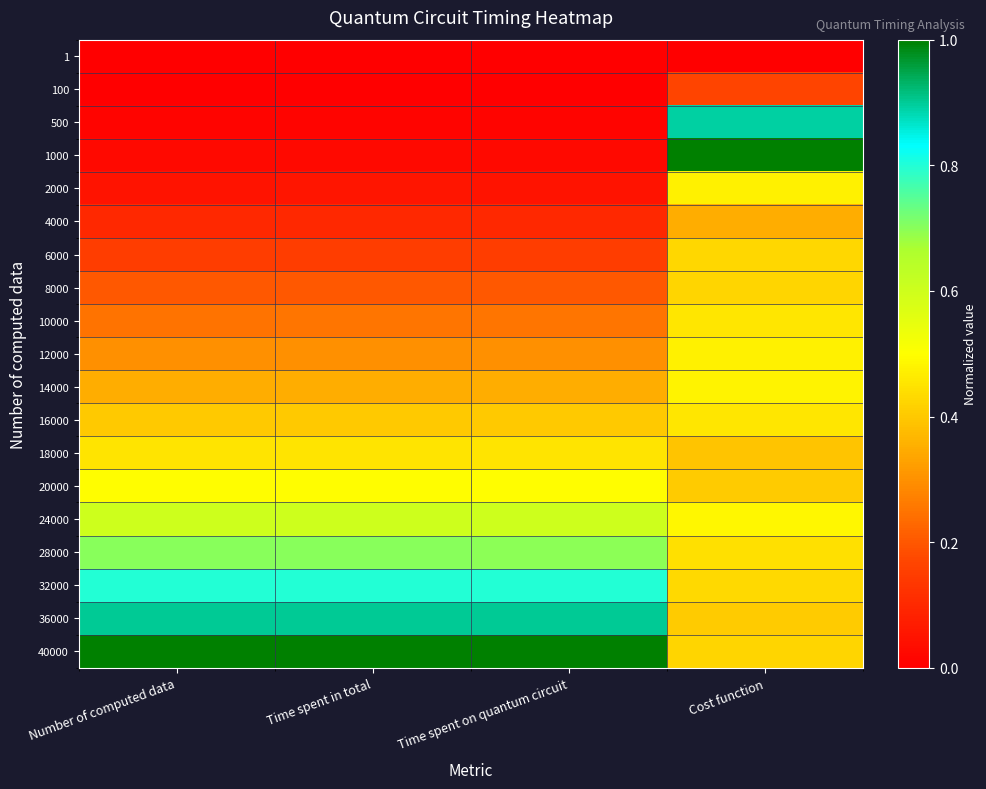

Reading right to left, extract all data points from this chart.

1: Cost function=0.0	Time spent on quantum circuit=0.0	Time spent in total=0.0	Number of computed data=0.0
100: Cost function=0.2	Time spent on quantum circuit=0.0	Time spent in total=0.0	Number of computed data=0.0
500: Cost function=0.9	Time spent on quantum circuit=0.0	Time spent in total=0.0	Number of computed data=0.0
1000: Cost function=1.0	Time spent on quantum circuit=0.0	Time spent in total=0.0	Number of computed data=0.0
2000: Cost function=0.5	Time spent on quantum circuit=0.1	Time spent in total=0.1	Number of computed data=0.0
4000: Cost function=0.3	Time spent on quantum circuit=0.1	Time spent in total=0.1	Number of computed data=0.1
6000: Cost function=0.4	Time spent on quantum circuit=0.2	Time spent in total=0.2	Number of computed data=0.1
8000: Cost function=0.4	Time spent on quantum circuit=0.2	Time spent in total=0.2	Number of computed data=0.2
10000: Cost function=0.5	Time spent on quantum circuit=0.3	Time spent in total=0.3	Number of computed data=0.2
12000: Cost function=0.5	Time spent on quantum circuit=0.3	Time spent in total=0.3	Number of computed data=0.3
14000: Cost function=0.5	Time spent on quantum circuit=0.3	Time spent in total=0.4	Number of computed data=0.3
16000: Cost function=0.5	Time spent on quantum circuit=0.4	Time spent in total=0.4	Number of computed data=0.4
18000: Cost function=0.4	Time spent on quantum circuit=0.4	Time spent in total=0.4	Number of computed data=0.4
20000: Cost function=0.4	Time spent on quantum circuit=0.5	Time spent in total=0.5	Number of computed data=0.5
24000: Cost function=0.5	Time spent on quantum circuit=0.6	Time spent in total=0.6	Number of computed data=0.6
28000: Cost function=0.4	Time spent on quantum circuit=0.7	Time spent in total=0.7	Number of computed data=0.7
32000: Cost function=0.4	Time spent on quantum circuit=0.8	Time spent in total=0.8	Number of computed data=0.8
36000: Cost function=0.4	Time spent on quantum circuit=0.9	Time spent in total=0.9	Number of computed data=0.9
40000: Cost function=0.4	Time spent on quantum circuit=1.0	Time spent in total=1.0	Number of computed data=1.0